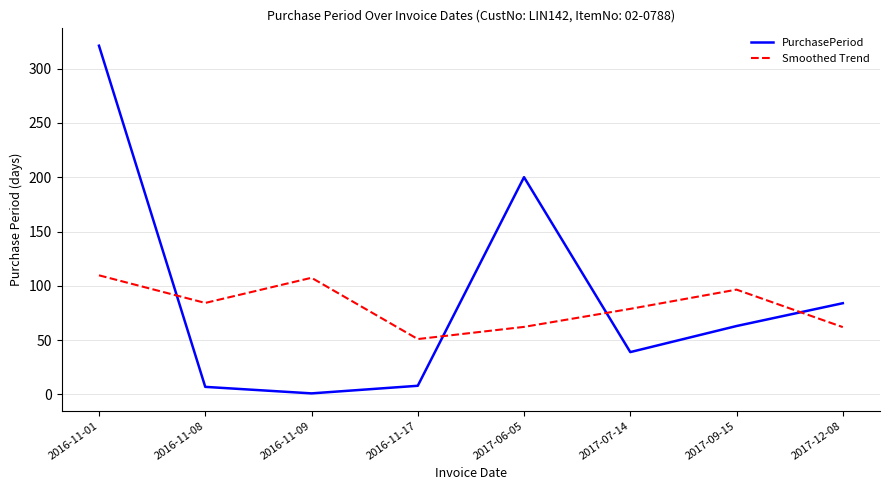

At which category does PurchasePeriod reach its first local peak?

2017-06-05